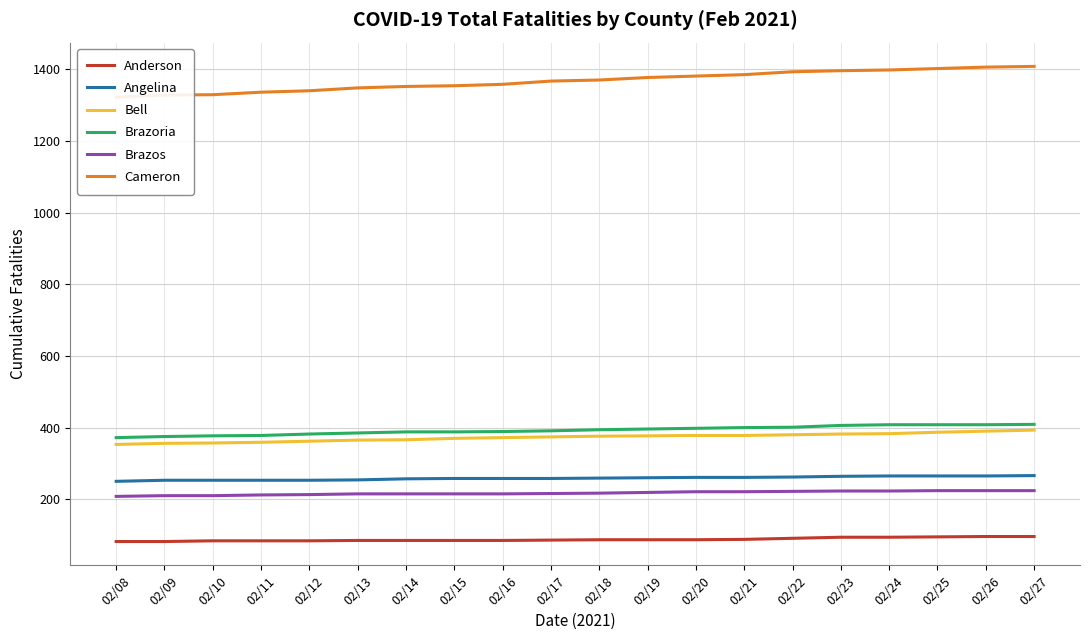

What is the difference between the maximum and minimum values in the Brazos series?

16